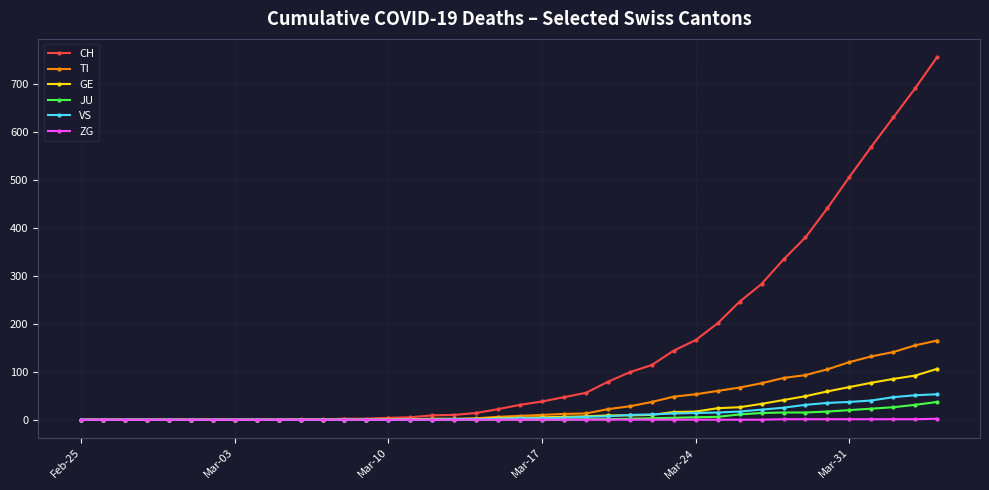

At how many categories does at least one series exceed 220?

10